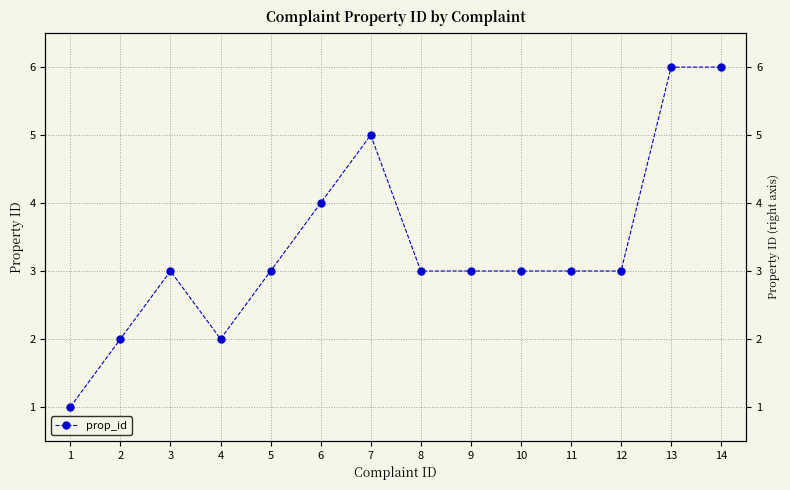

Reading left to right, what are all the values shown in this chart?

1	2	3	2	3	4	5	3	3	3	3	3	6	6